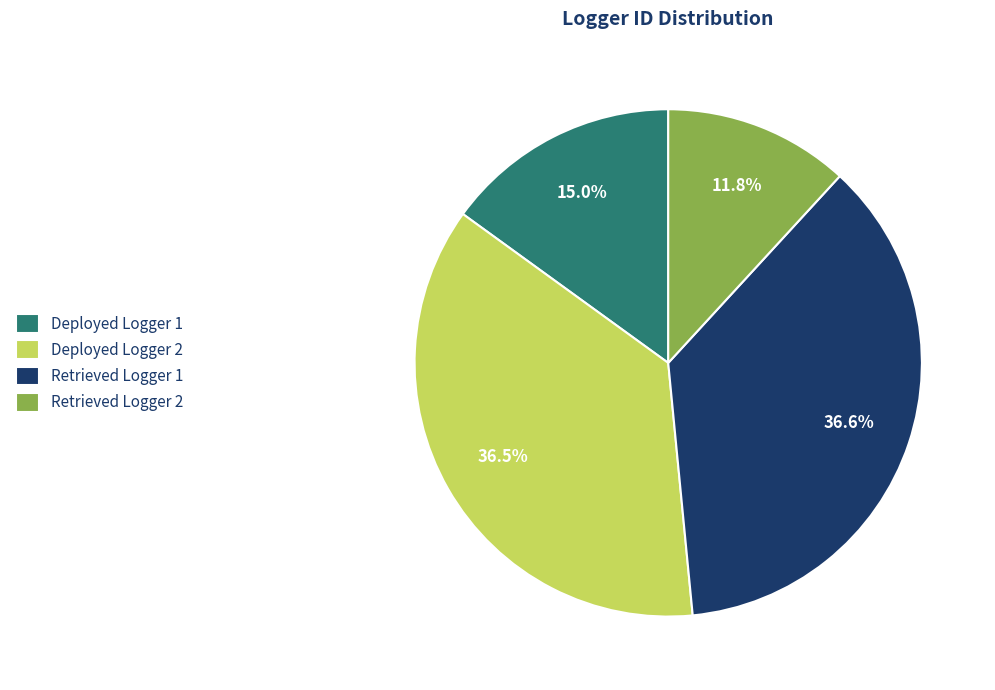

To the nearest percent, what portion does Deployed Logger 1 represent?

15%